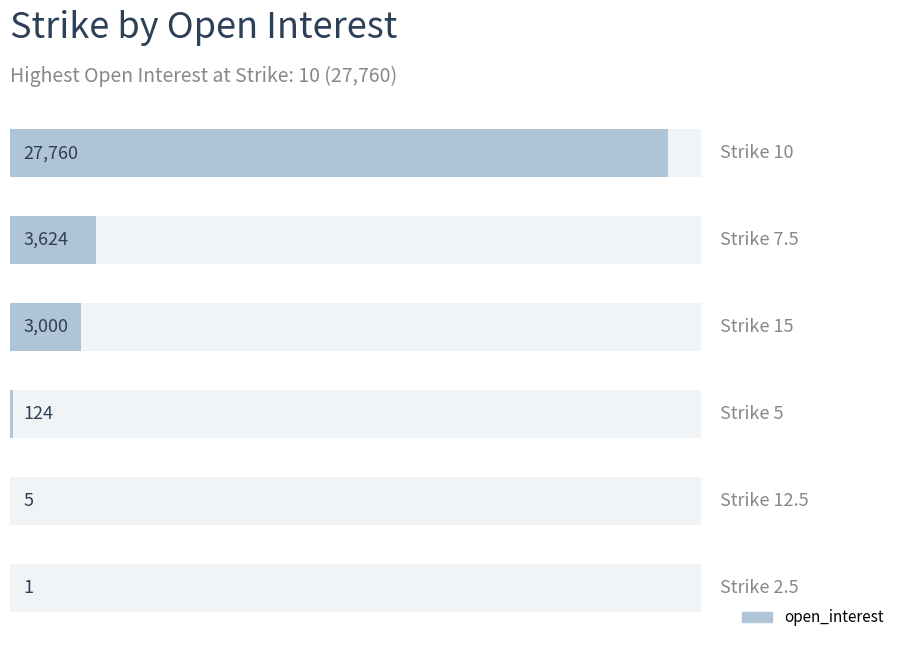

Reading left to right, list all the values displayed in this chart.

27760	3624	3000	124	5	1